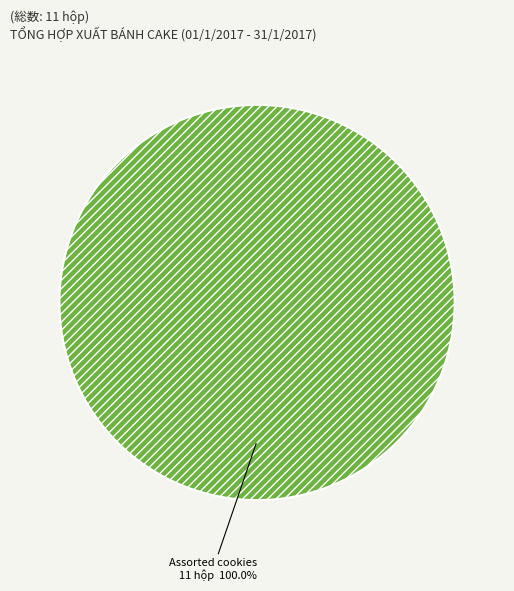

How many slices are in this pie chart?

1